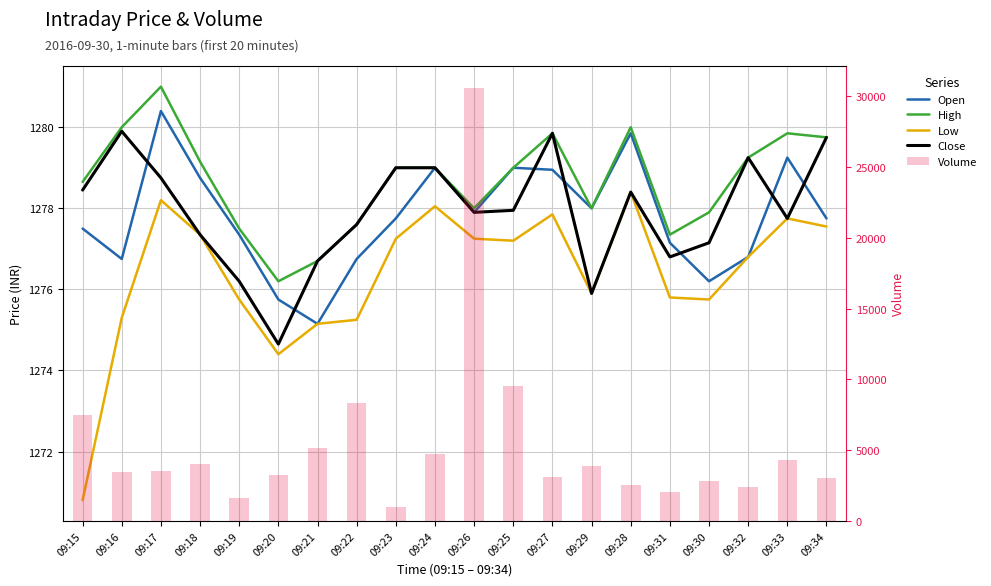

How many categories are shown in the chart?

20